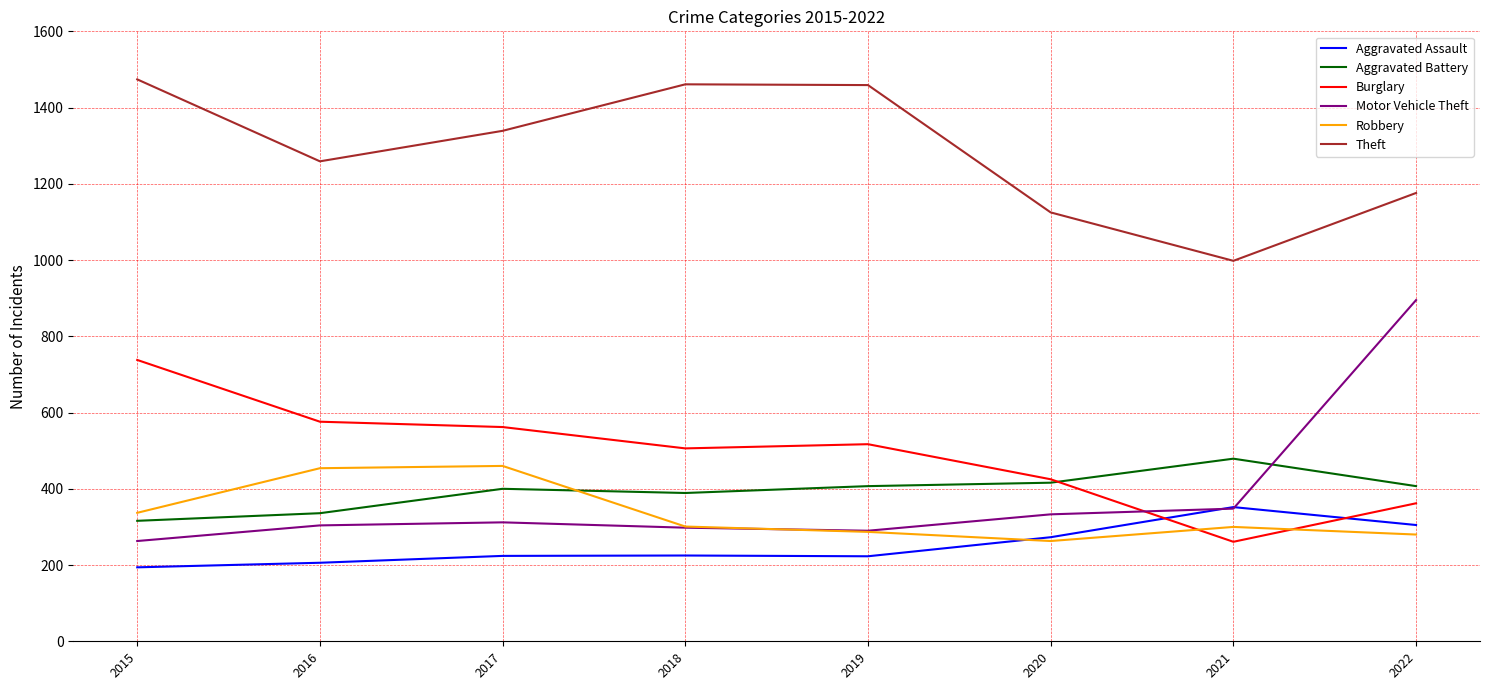

How many values in the Robbery series are below 301?

4